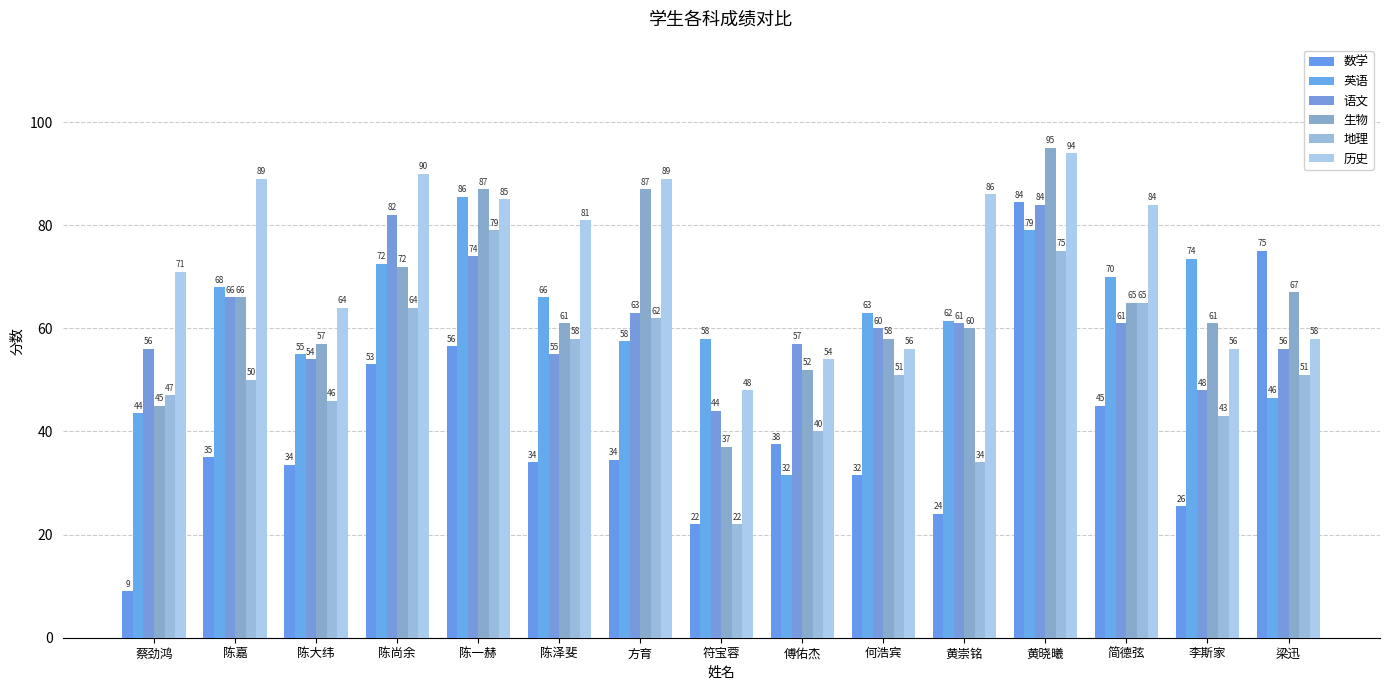

What is the label of the 13th bar from the left?

简德弦